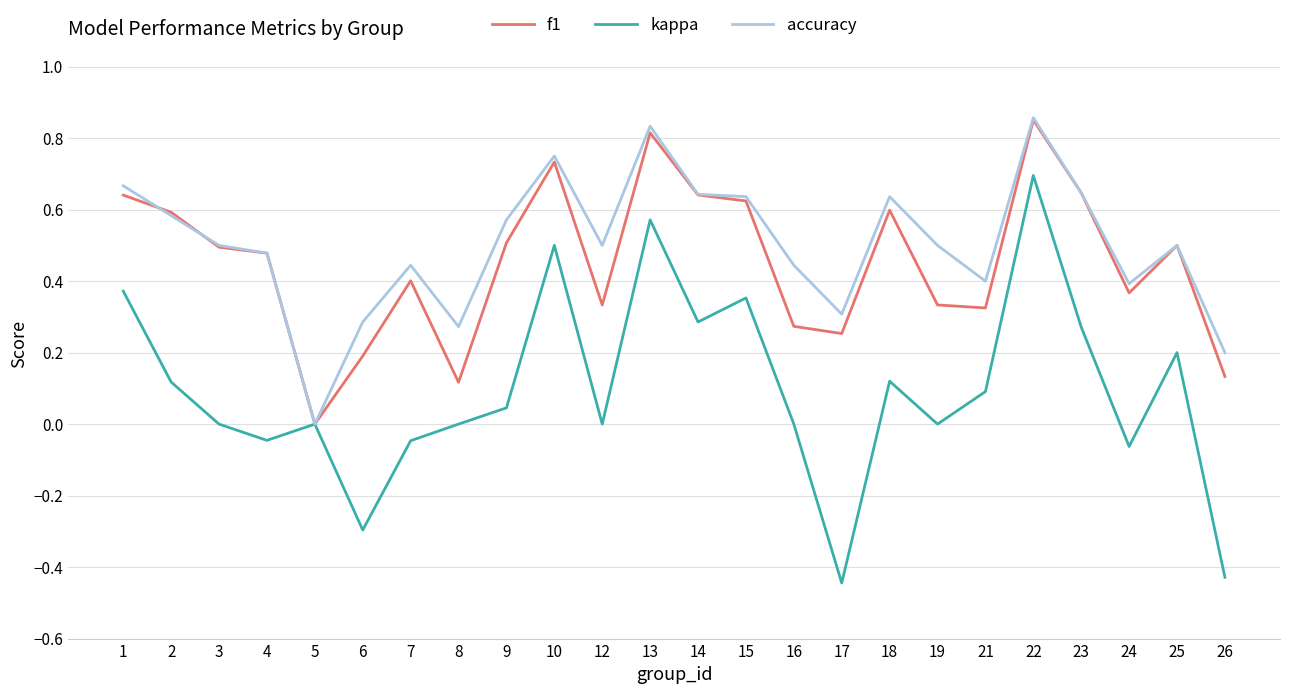

What are all the series names shown in the legend?

f1, kappa, accuracy